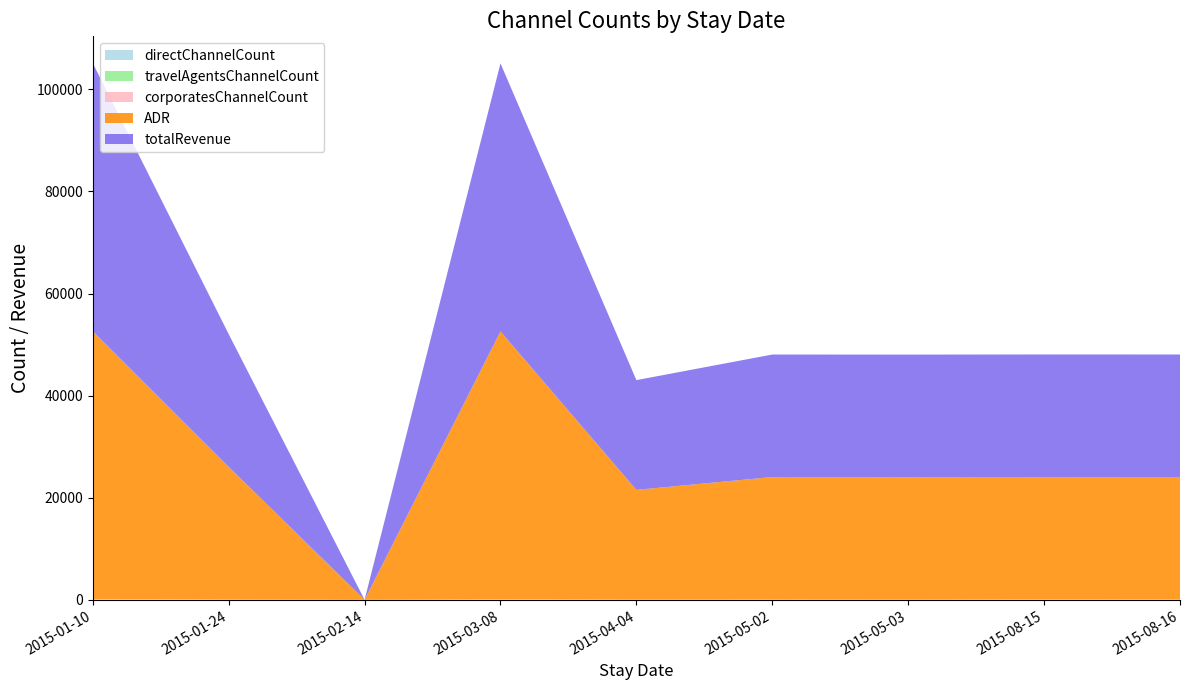

Reading left to right, what are all the values shown in this chart?

directChannelCount: 2015-01-10=0	2015-01-24=54	2015-02-14=0	2015-03-08=0	2015-04-04=43	2015-05-02=0	2015-05-03=0	2015-08-15=0	2015-08-16=0
travelAgentsChannelCount: 2015-01-10=132	2015-01-24=0	2015-02-14=0	2015-03-08=93	2015-04-04=0	2015-05-02=57	2015-05-03=44	2015-08-15=71	2015-08-16=64
corporatesChannelCount: 2015-01-10=0	2015-01-24=0	2015-02-14=11	2015-03-08=0	2015-04-04=0	2015-05-02=0	2015-05-03=0	2015-08-15=0	2015-08-16=0
ADR: 2015-01-10=52500	2015-01-24=26000	2015-02-14=0	2015-03-08=52500	2015-04-04=21500	2015-05-02=24000	2015-05-03=24000	2015-08-15=24000	2015-08-16=24000
totalRevenue: 2015-01-10=52500	2015-01-24=26000	2015-02-14=0	2015-03-08=52500	2015-04-04=21500	2015-05-02=24000	2015-05-03=24000	2015-08-15=24000	2015-08-16=24000